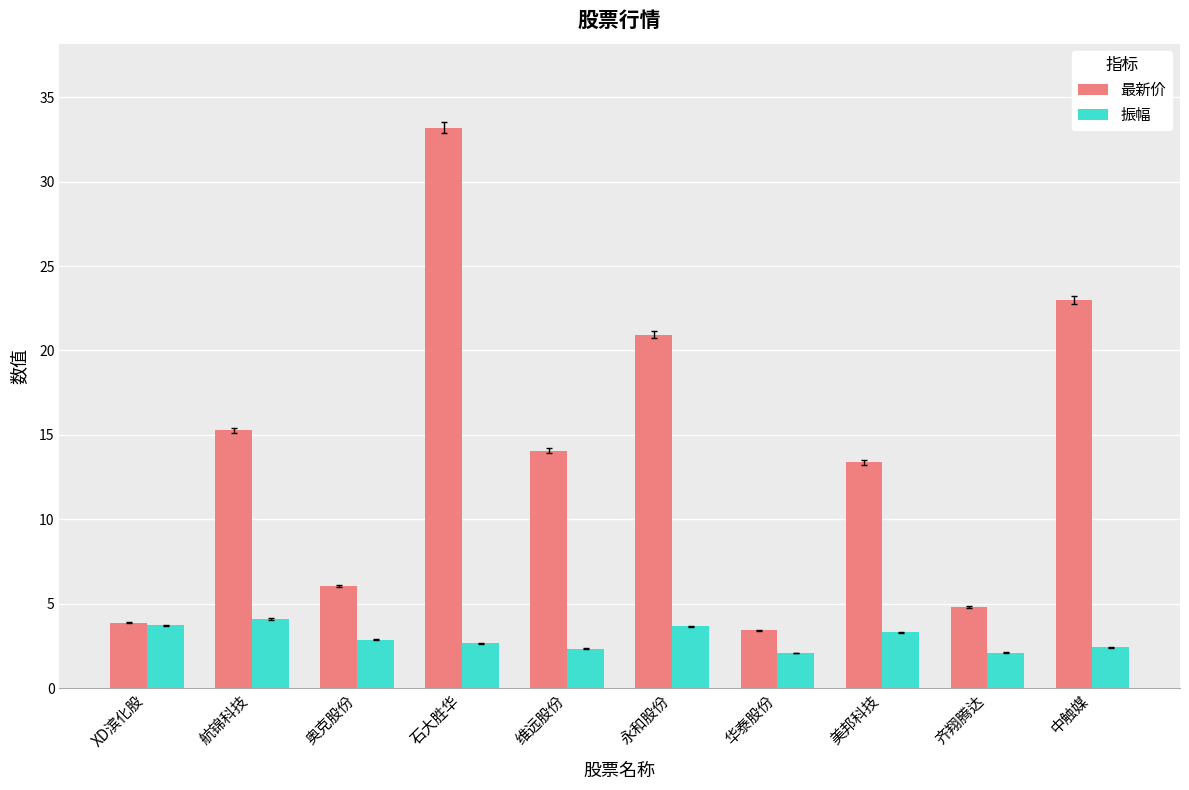

What is the label of the 2nd bar from the left?

航锦科技